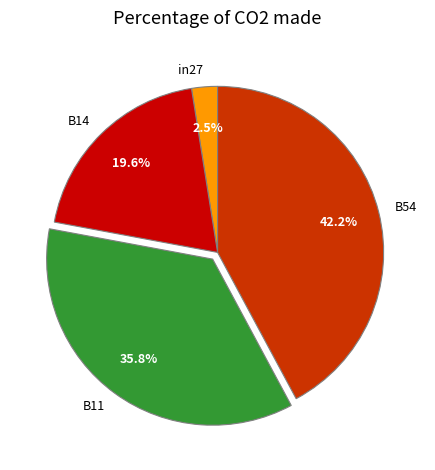

What is the total percentage of B14 and B11?

55.3%